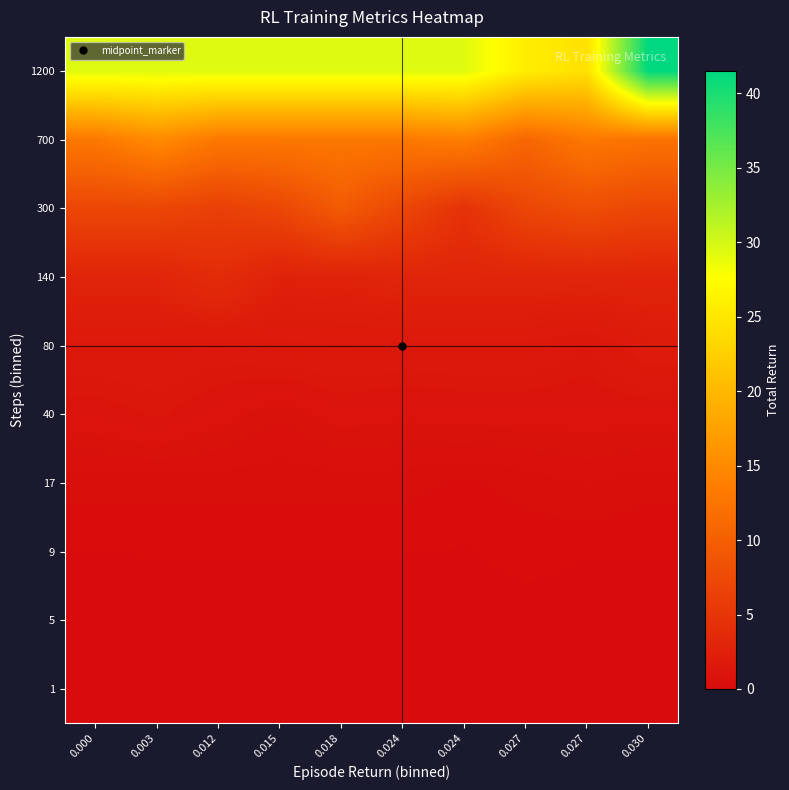

Which label corresponds to the largest value in the chart?

0.030